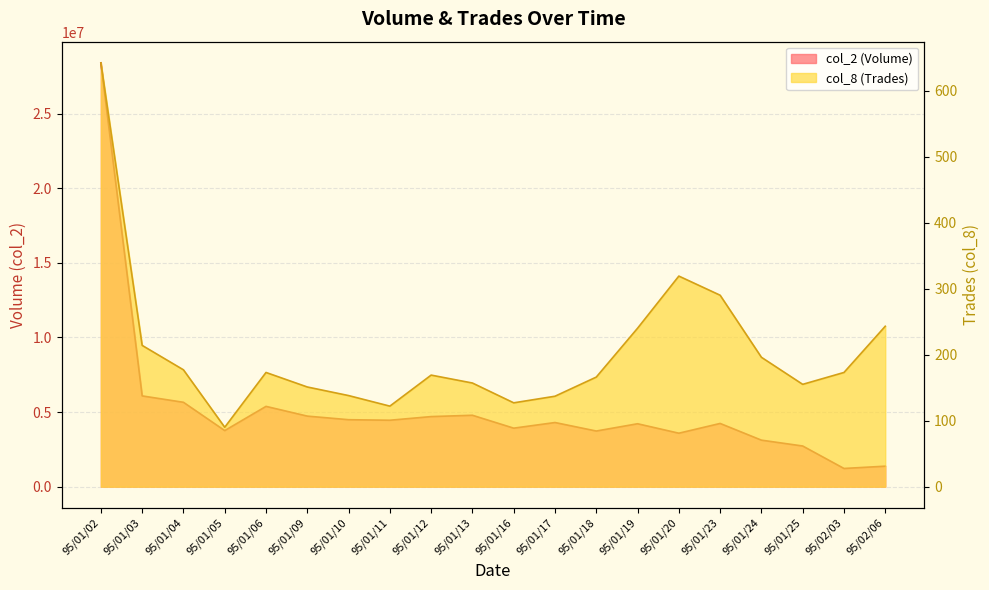

Reading left to right, extract all data points from this chart.

col_2: 95/01/02=28403810	95/01/03=6082610	95/01/04=5654470	95/01/05=3758630	95/01/06=5380730	95/01/09=4728660	95/01/10=4487900	95/01/11=4452160	95/01/12=4696890	95/01/13=4785610	95/01/16=3921210	95/01/17=4298650	95/01/18=3729020	95/01/19=4216810	95/01/20=3582870	95/01/23=4236930	95/01/24=3117330	95/01/25=2725170	95/02/03=1219880	95/02/06=1372620
col_8: 95/01/02=642	95/01/03=214	95/01/04=177	95/01/05=90	95/01/06=173	95/01/09=151	95/01/10=138	95/01/11=122	95/01/12=169	95/01/13=157	95/01/16=127	95/01/17=137	95/01/18=166	95/01/19=240	95/01/20=319	95/01/23=290	95/01/24=196	95/01/25=155	95/02/03=173	95/02/06=243